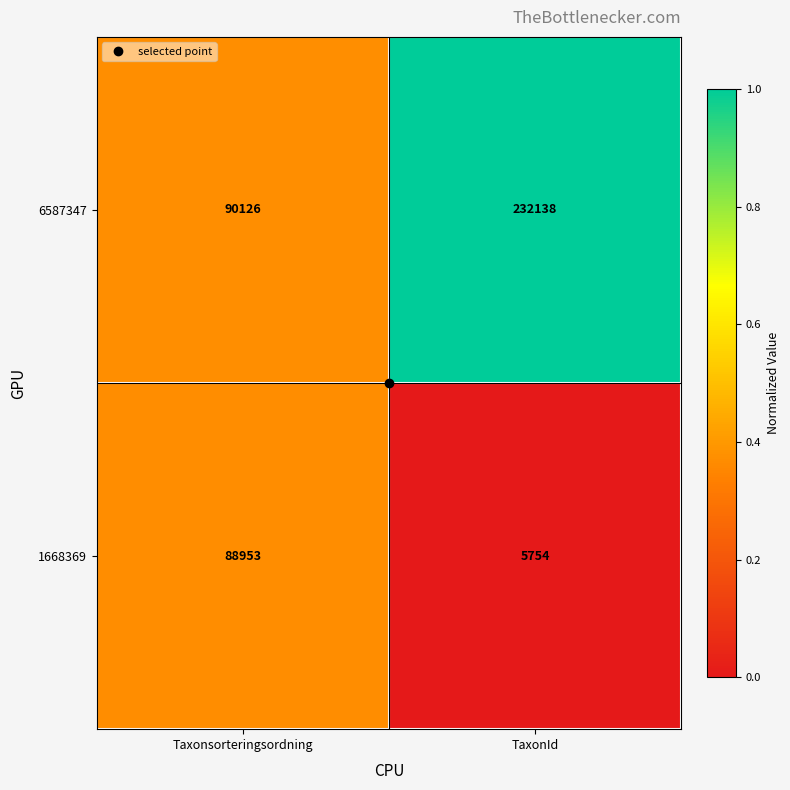

Is it true that 6587347 equals 36068 at Taxonsorteringsordning?

False